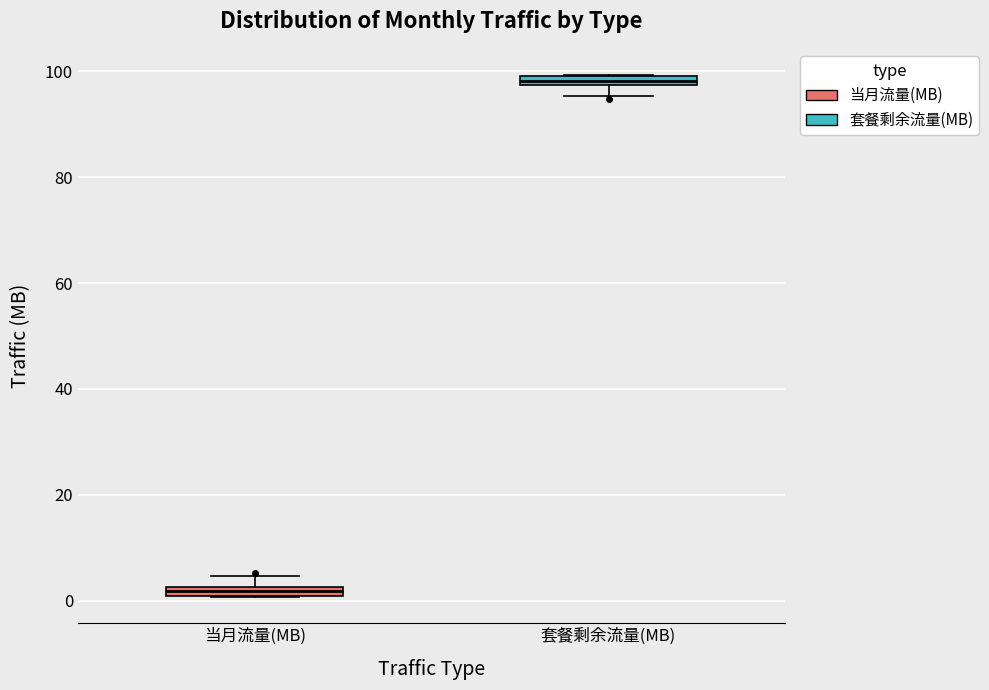

Which box has the lowest median line?

当月流量(MB)